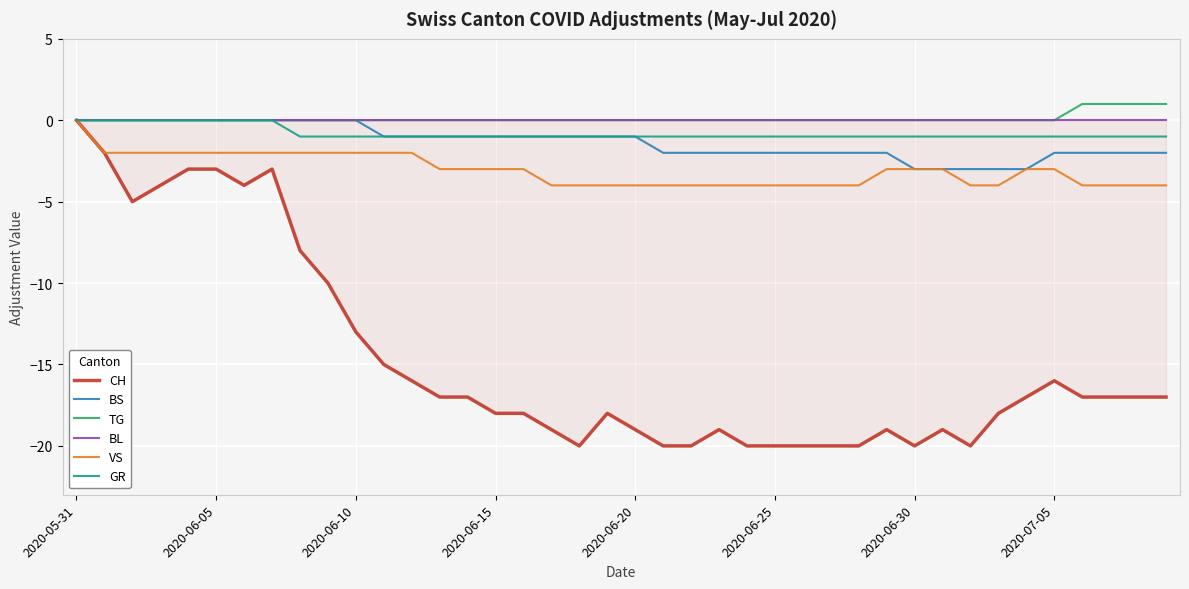

True or false: GR and VS intersect in this chart.

False